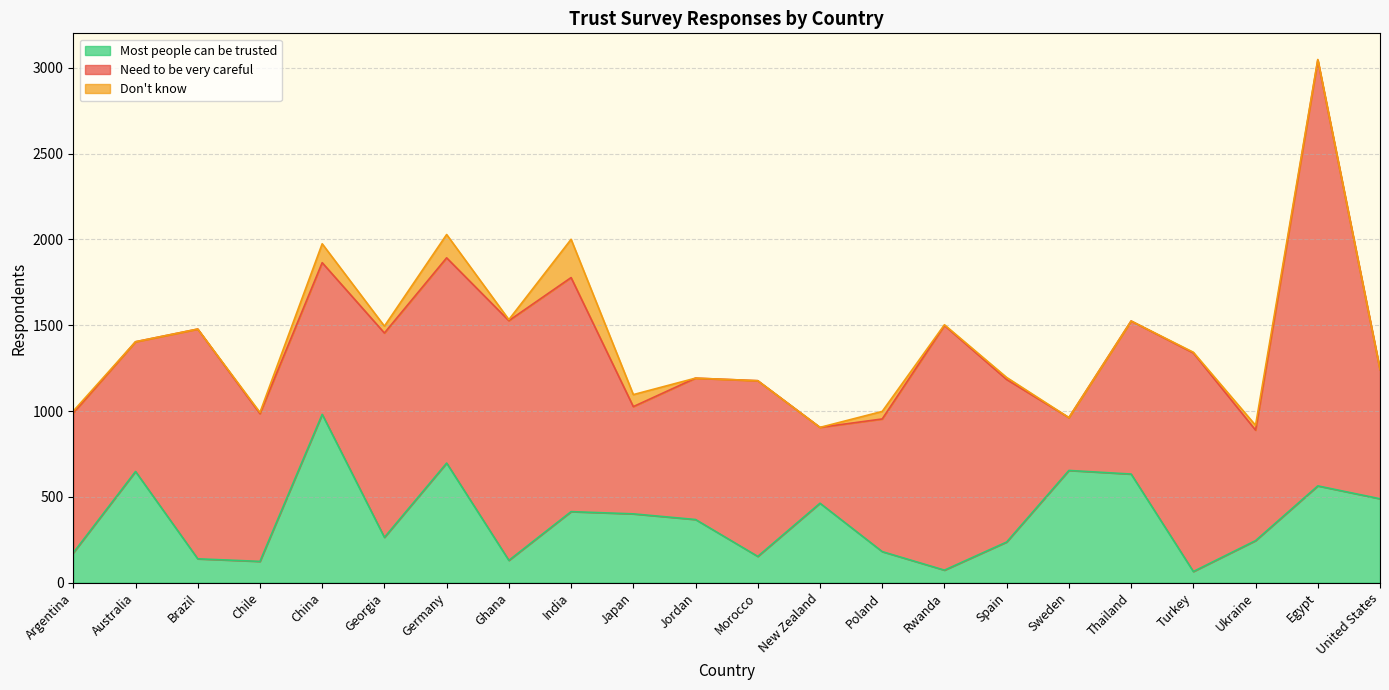

What is the total value across all series at United States?

1242